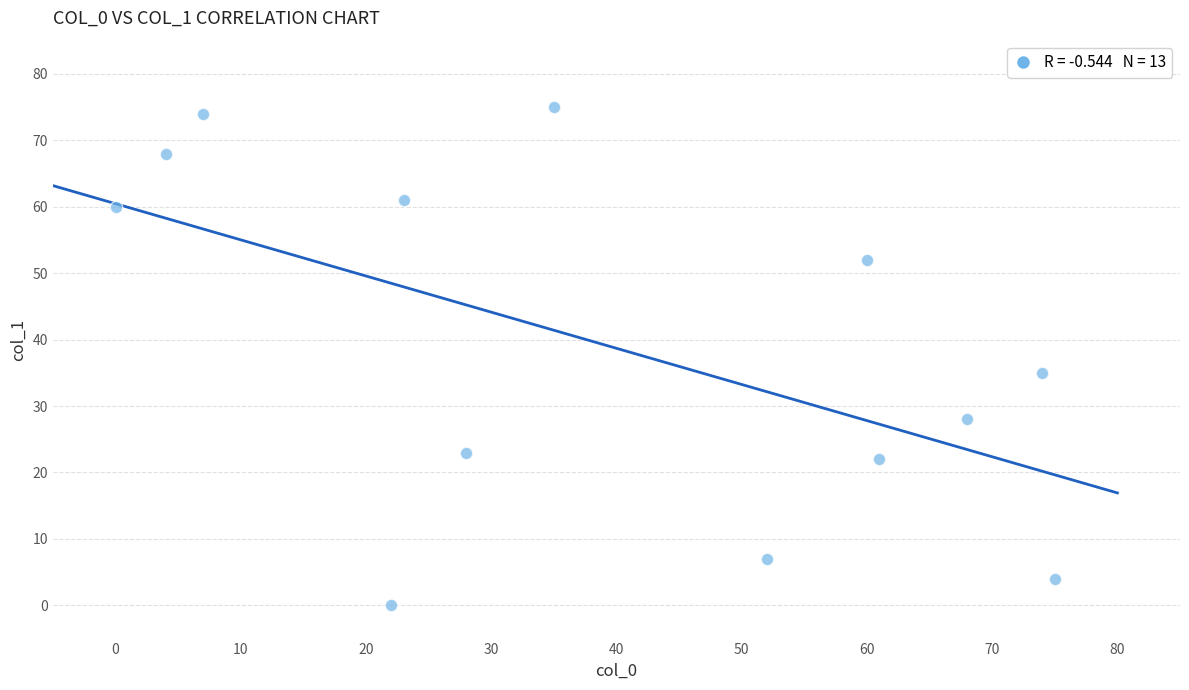

What is the range of X values (max minus min)?

75